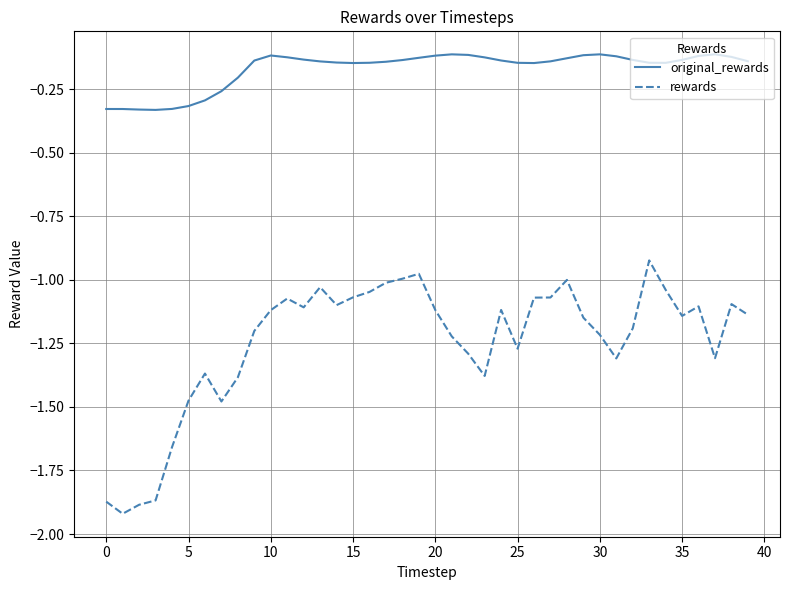

Which series has the largest total across all categories?

original_rewards